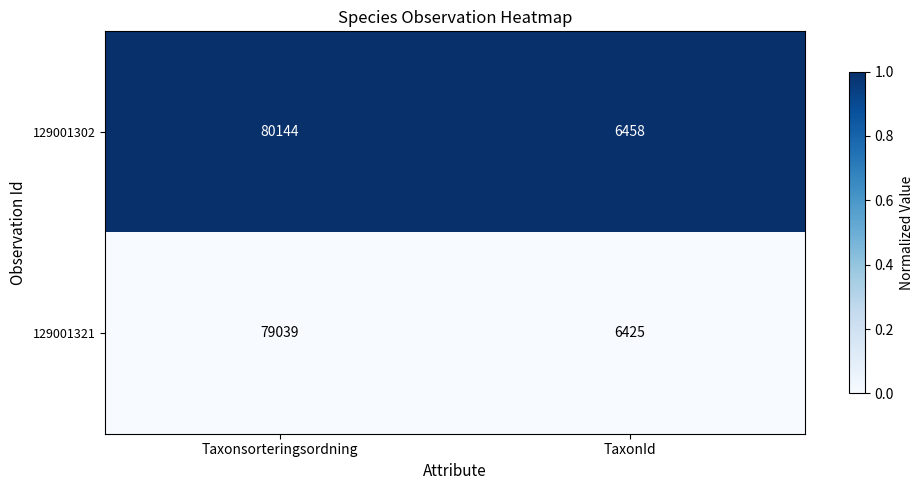

What is the difference between the maximum and minimum values in the 129001321 series?

72614